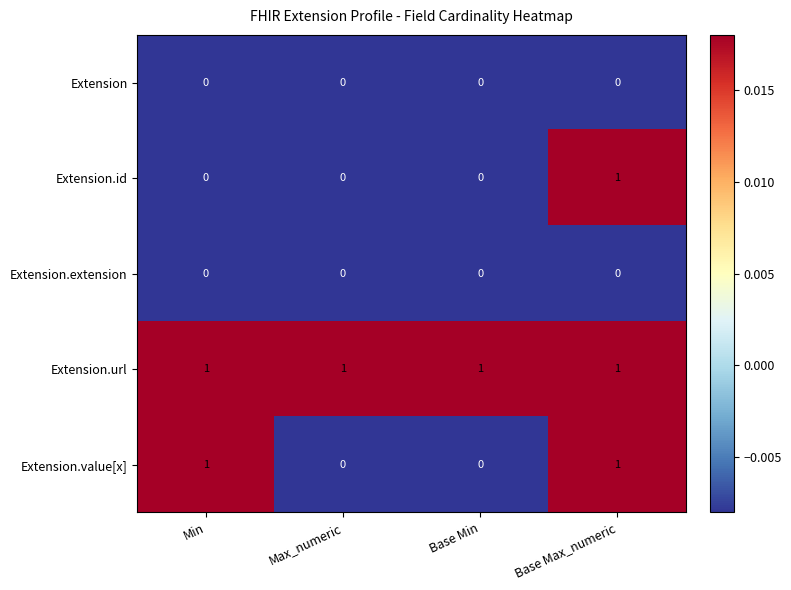

How many values in Extension.id are above zero?

1